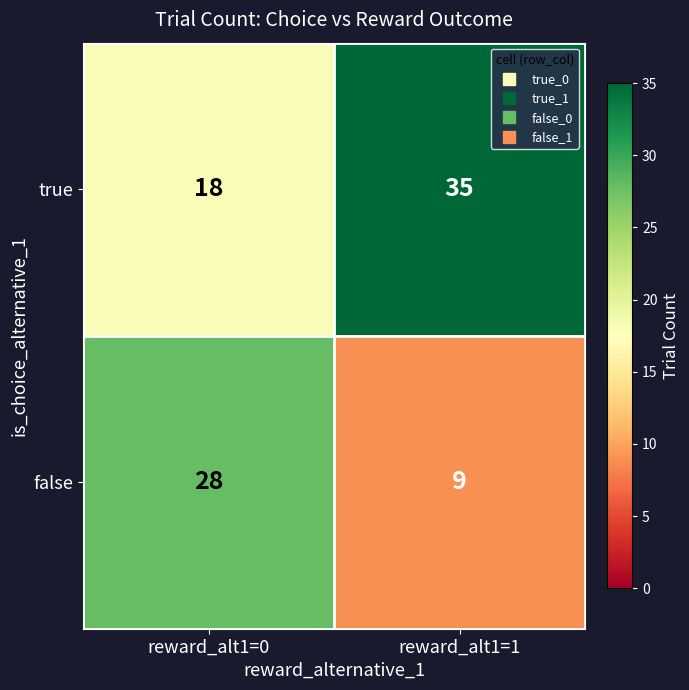

The false series shows 9 at reward_alt1=1. True or false?

True